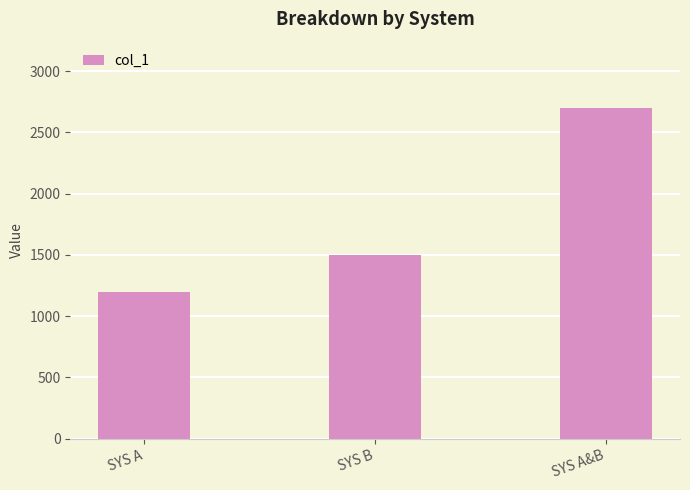

What is the label of the 2nd bar from the left?

SYS B